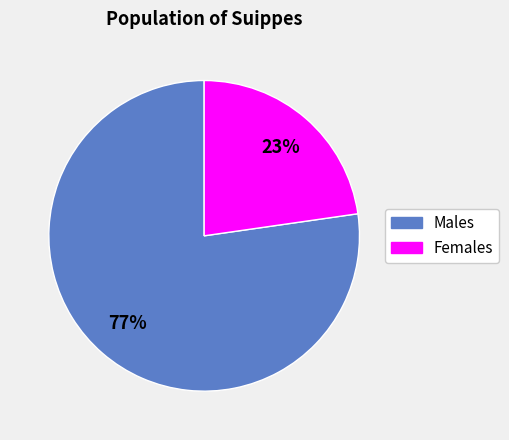

What percentage is the Females slice, to the nearest percent?

23%